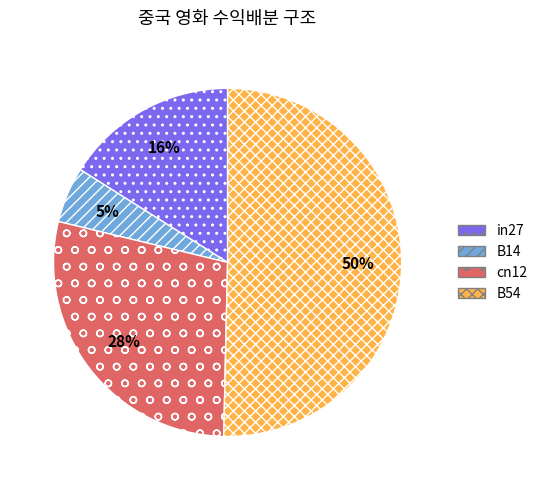

How many segments does this pie chart have?

4